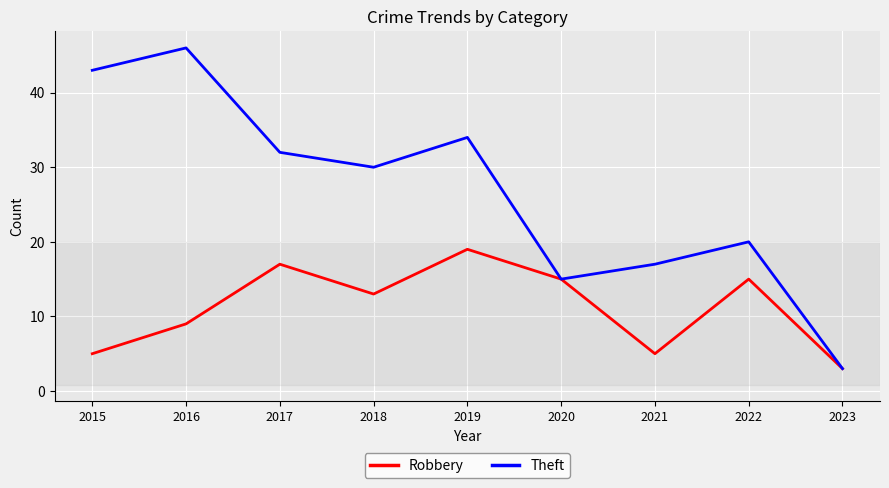

Is this an area chart (filled region under the line)?

No